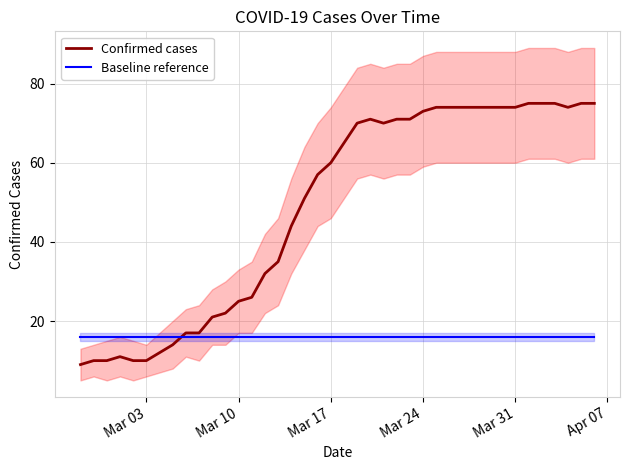

How many intersections are there between Confirmed cases and Baseline reference?

1